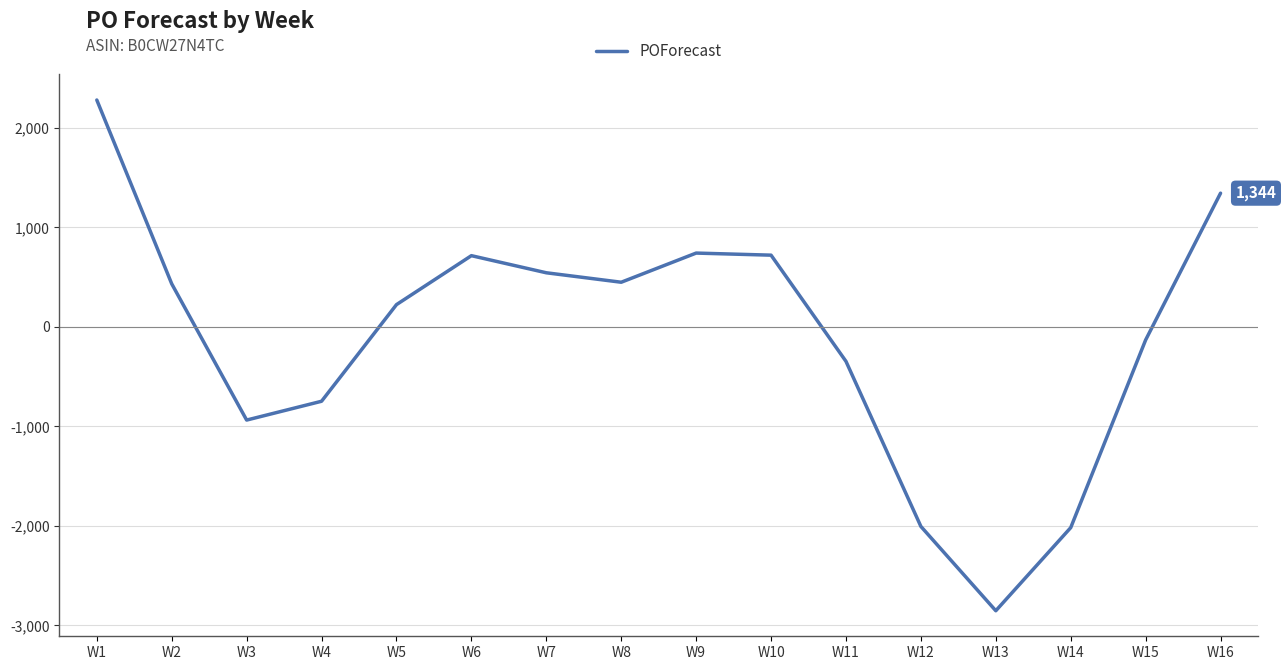

Where is the data nearest to the value -286?

W11